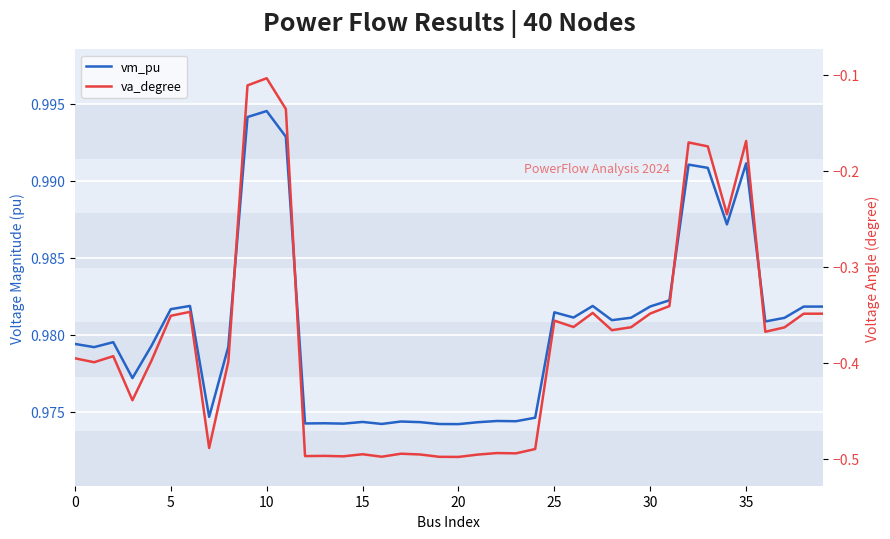

Read the va_degree value at 25.

-0.4